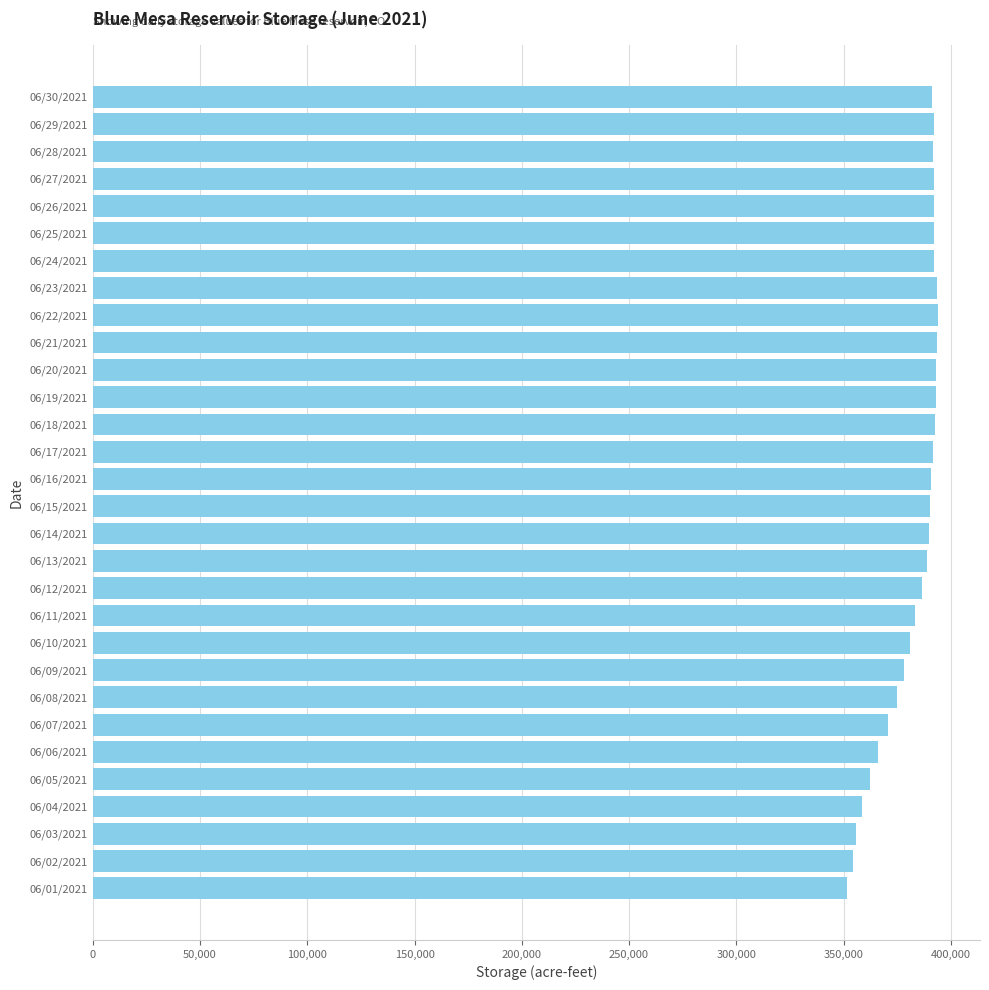

What is the difference between the second highest and minimum values?

41930